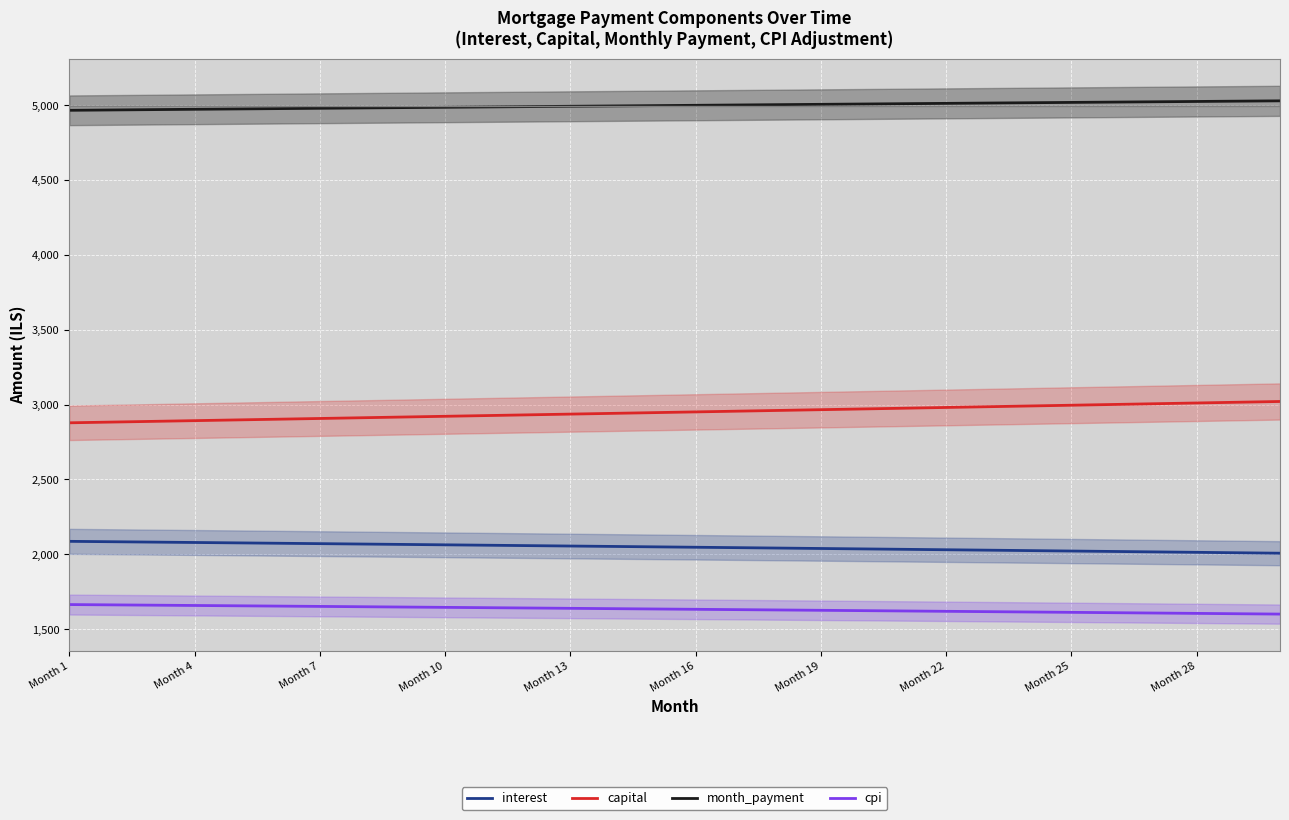

The value of interest at Month 1 is 2086.8. True or false?

True